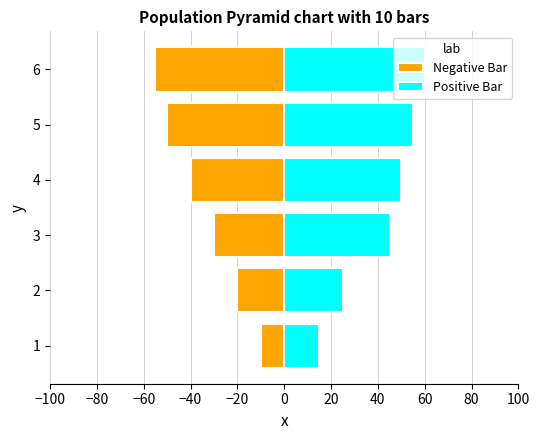

What is the difference between the maximum and minimum values in the Positive Bar series?

45